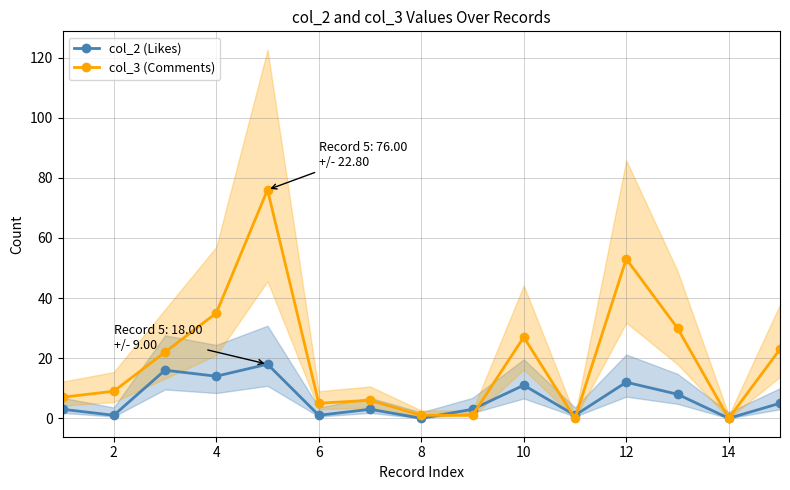

Which series has the largest total across all categories?

col_3 (Comments)